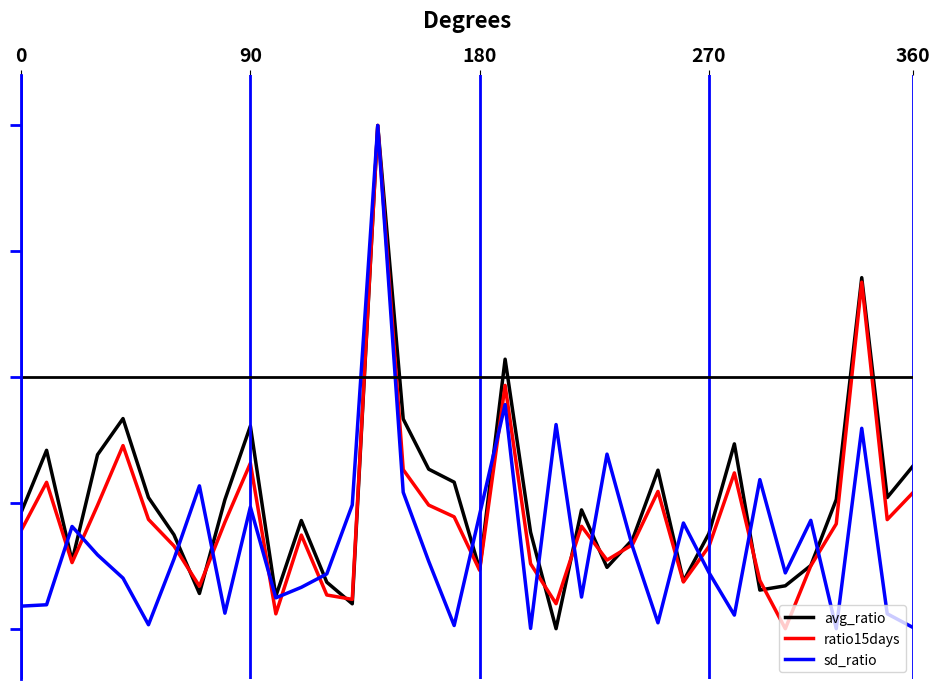

What are all the series names shown in the legend?

avg_ratio, ratio15days, sd_ratio